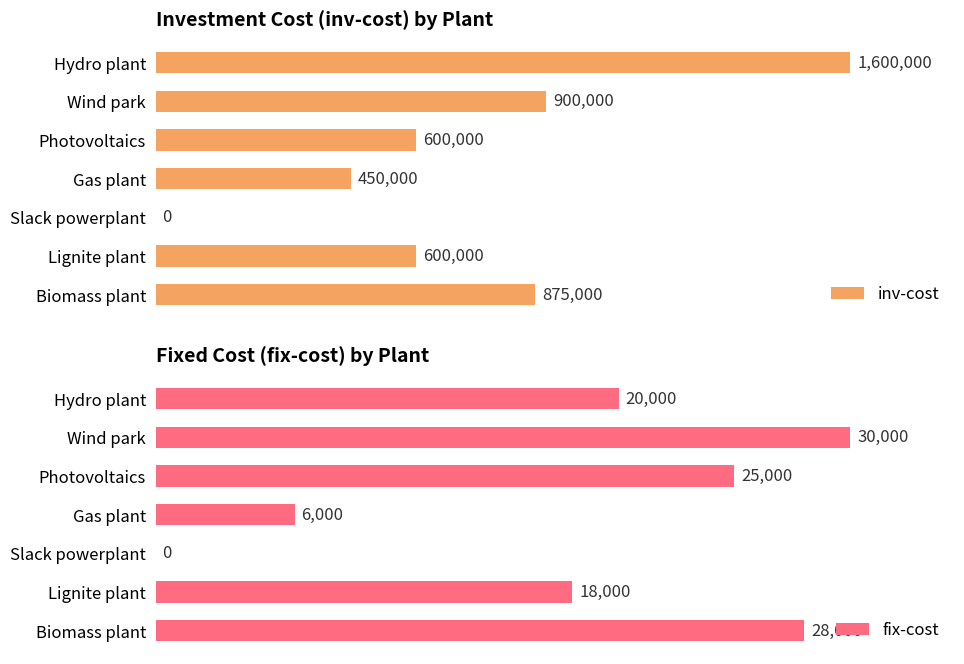

What is the difference between the inv-cost values at Wind park and Photovoltaics?

300000